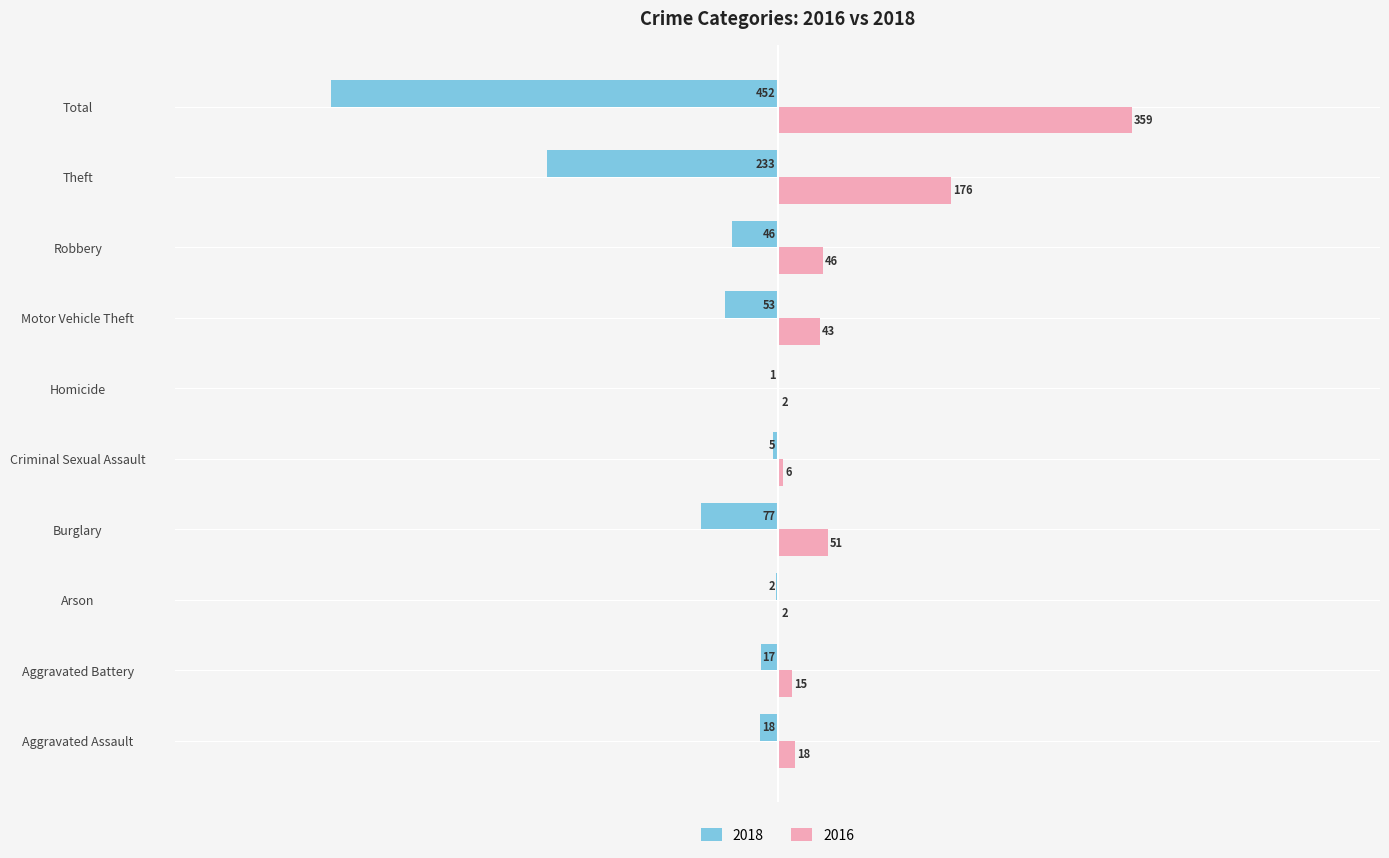

Is the value of 2018 at Homicide greater than the value of 2016 at Criminal Sexual Assault?

No